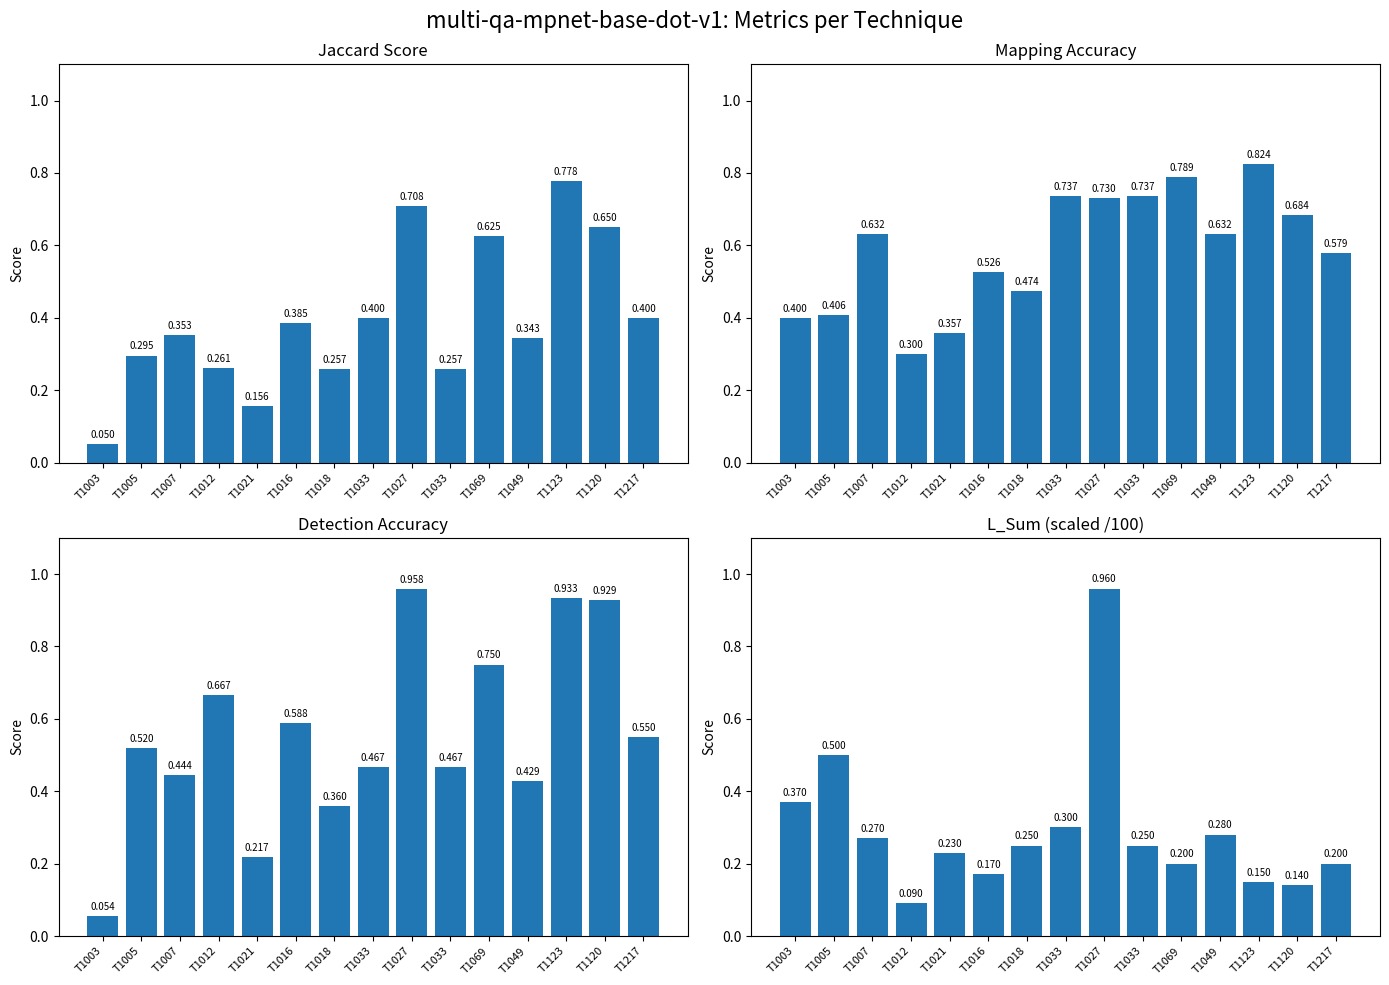

Reading right to left, list all the values displayed in this chart.

Jaccard Score: T1217=0.4	T1120=0.7	T1123=0.8	T1049=0.3	T1069=0.6	T1033=0.3	T1027=0.7	T1033=0.4	T1018=0.3	T1016=0.4	T1021=0.2	T1012=0.3	T1007=0.4	T1005=0.3	T1003=0.1
Mapping Accuracy: T1217=0.6	T1120=0.7	T1123=0.8	T1049=0.6	T1069=0.8	T1033=0.7	T1027=0.7	T1033=0.7	T1018=0.5	T1016=0.5	T1021=0.4	T1012=0.3	T1007=0.6	T1005=0.4	T1003=0.4
Detection Accuracy: T1217=0.6	T1120=0.9	T1123=0.9	T1049=0.4	T1069=0.8	T1033=0.5	T1027=1.0	T1033=0.5	T1018=0.4	T1016=0.6	T1021=0.2	T1012=0.7	T1007=0.4	T1005=0.5	T1003=0.1
L_Sum (scaled /100): T1217=0.2	T1120=0.1	T1123=0.1	T1049=0.3	T1069=0.2	T1033=0.2	T1027=1.0	T1033=0.3	T1018=0.2	T1016=0.2	T1021=0.2	T1012=0.1	T1007=0.3	T1005=0.5	T1003=0.4